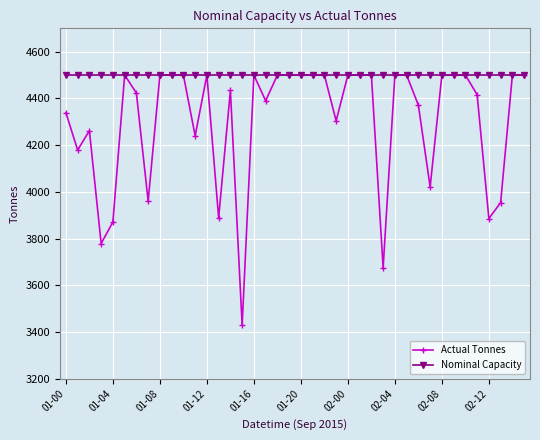

Which series has the widest spread of values?

Actual Tonnes